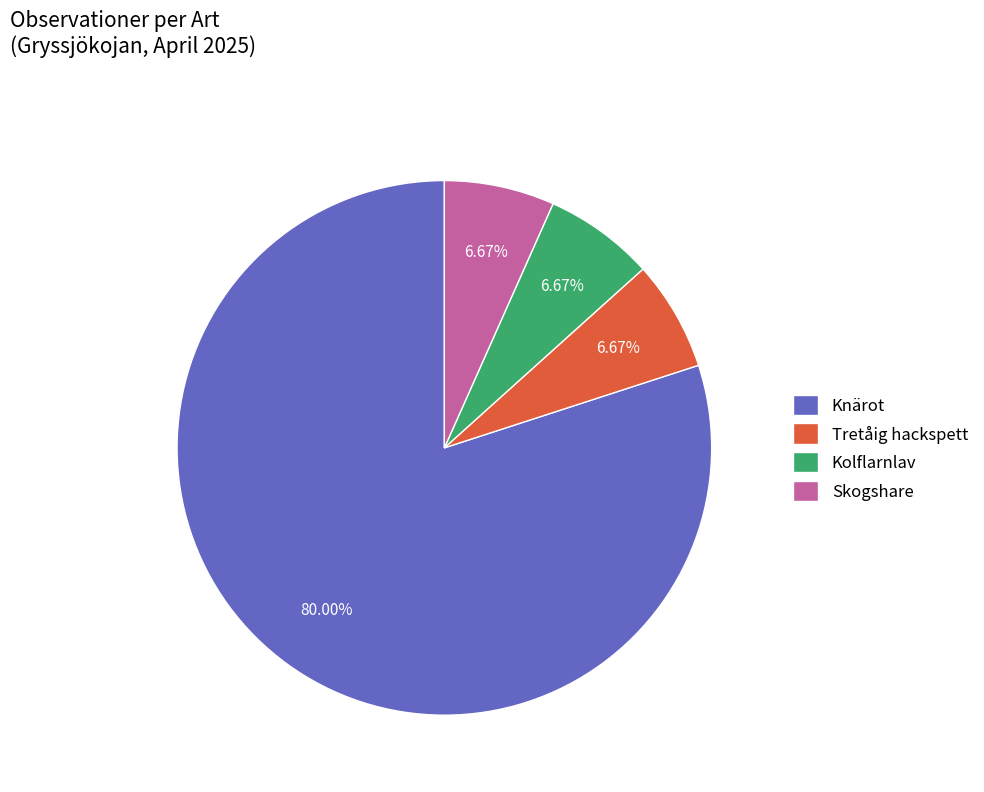

To the nearest percent, what is the combined percentage of Tretåig hackspett and Skogshare?

13%